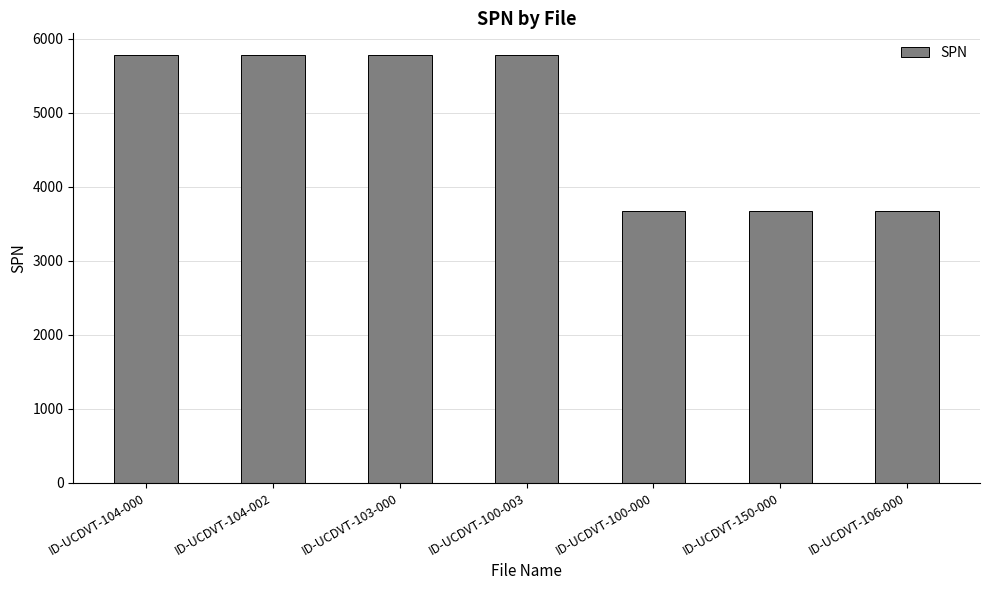

What is the average value?

4879